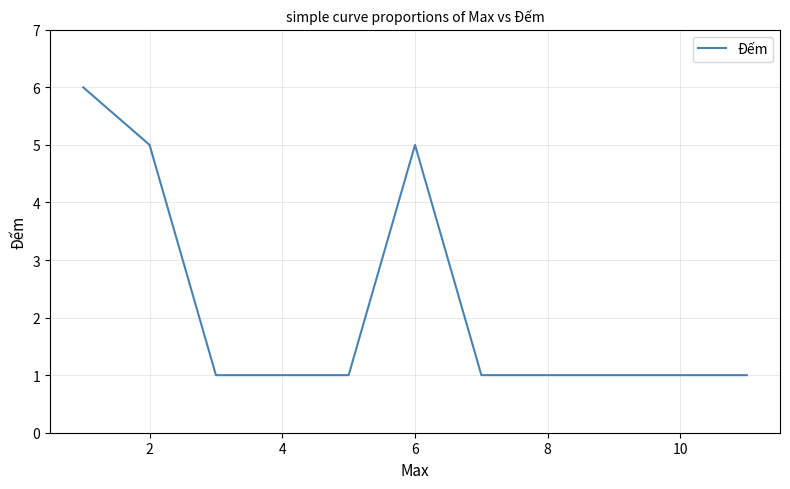

Reading right to left, list all the values displayed in this chart.

1	1	1	1	1	5	1	1	1	5	6